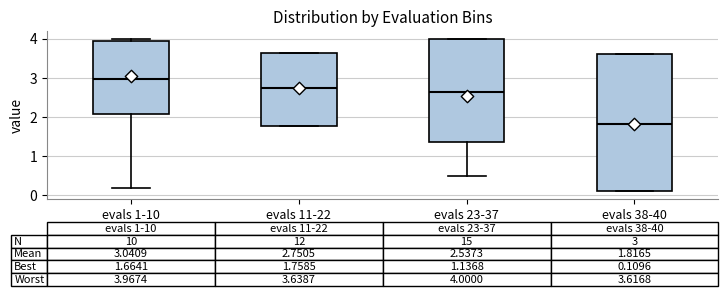

Which box has the lowest median line?

evals 38-40